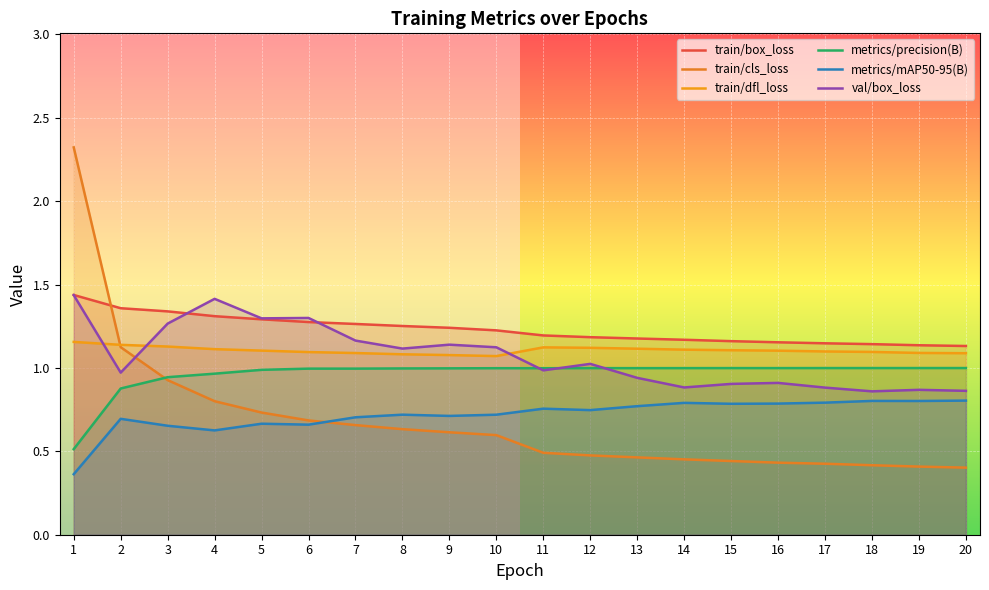

What are all the series names shown in the legend?

train/box_loss, train/cls_loss, train/dfl_loss, metrics/precision(B), metrics/mAP50-95(B), val/box_loss